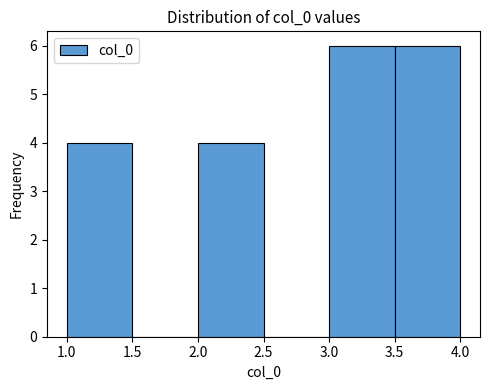

Reading left to right, list every bar in this chart as the range it spans on the x-axis followed by its height. The values are not printed on the chart, so give them approximately, as read against the axis.

1.0 to 1.5: 4
1.5 to 2.0: 0
2.0 to 2.5: 4
2.5 to 3.0: 0
3.0 to 3.5: 6
3.5 to 4.0: 6